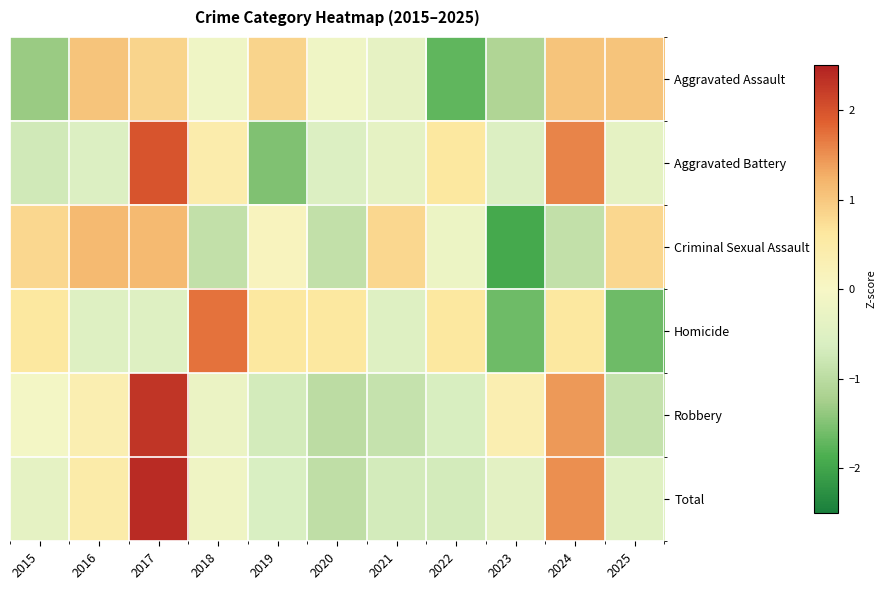

Reading left to right, what are all the values shown in this chart?

Aggravated Assault: 2015=-1.3	2016=1.0	2017=0.8	2018=-0.1	2019=0.8	2020=-0.1	2021=-0.3	2022=-1.7	2023=-1.1	2024=1.0	2025=1.0
Aggravated Battery: 2015=-0.7	2016=-0.5	2017=2.0	2018=0.4	2019=-1.5	2020=-0.5	2021=-0.4	2022=0.6	2023=-0.5	2024=1.6	2025=-0.4
Criminal Sexual Assault: 2015=0.8	2016=1.2	2017=1.2	2018=-0.9	2019=0.1	2020=-0.9	2021=0.8	2022=-0.2	2023=-1.9	2024=-0.9	2025=0.8
Homicide: 2015=0.6	2016=-0.5	2017=-0.5	2018=1.7	2019=0.6	2020=0.6	2021=-0.5	2022=0.6	2023=-1.6	2024=0.6	2025=-1.6
Robbery: 2015=-0.1	2016=0.3	2017=2.3	2018=-0.2	2019=-0.7	2020=-1.0	2021=-0.9	2022=-0.6	2023=0.3	2024=1.4	2025=-0.9
Total: 2015=-0.4	2016=0.5	2017=2.4	2018=-0.2	2019=-0.6	2020=-1.0	2021=-0.7	2022=-0.7	2023=-0.4	2024=1.5	2025=-0.5